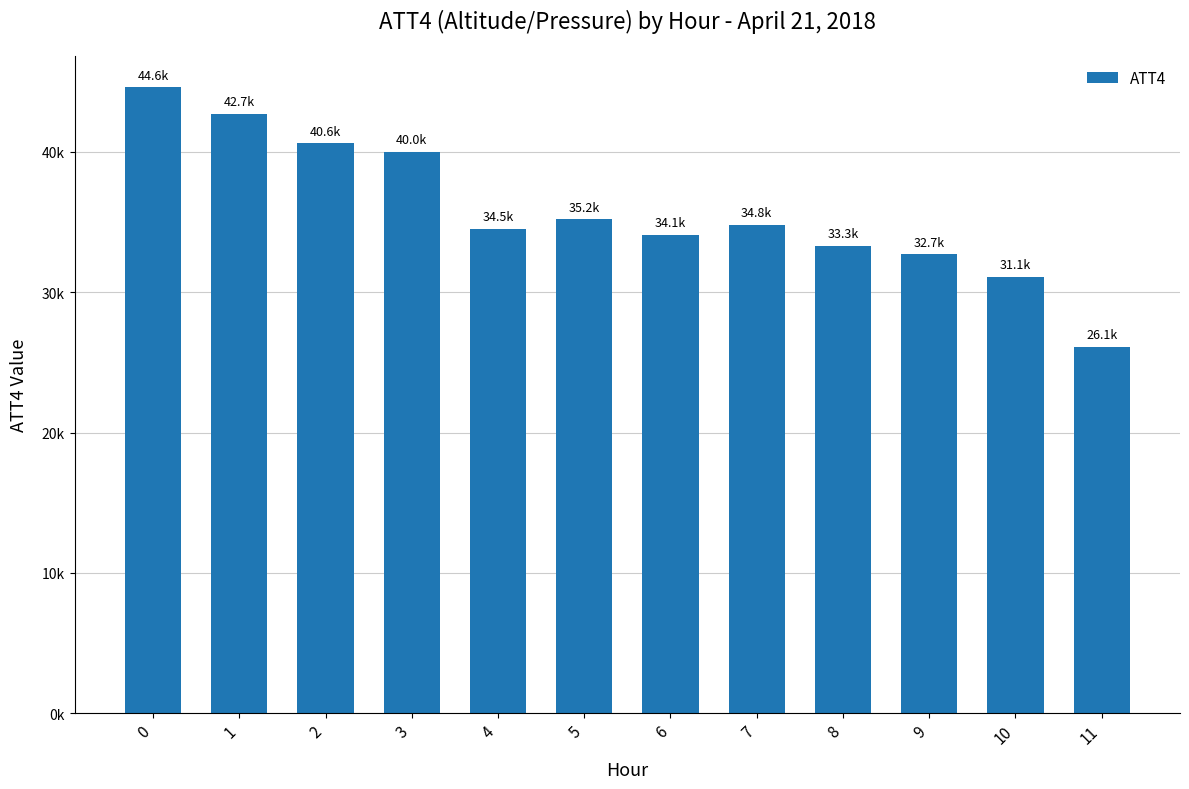

Is it true that the value at 0 is 44600?

True